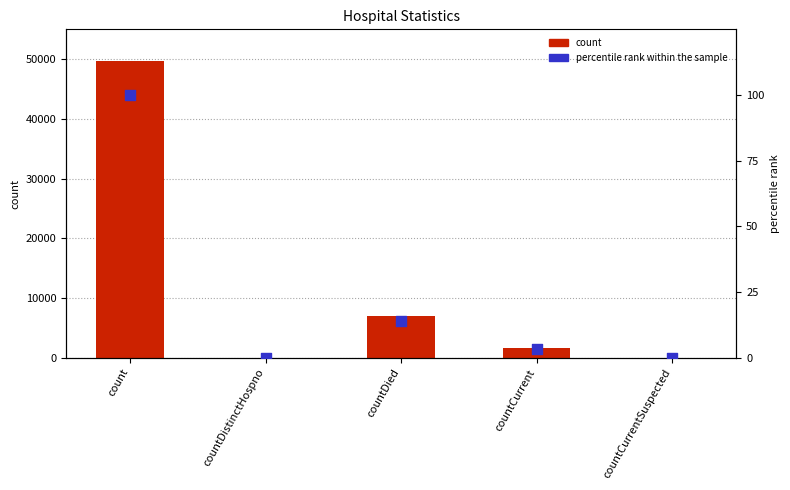

Which series contains the highest Y value?

count